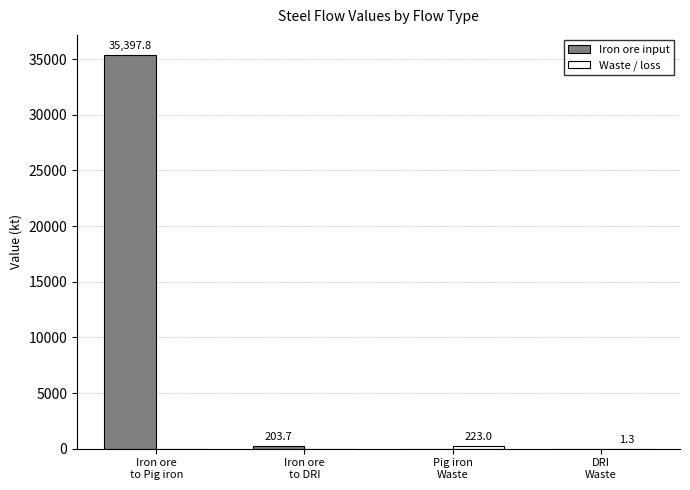

What is the maximum value shown in the chart?

35397.8